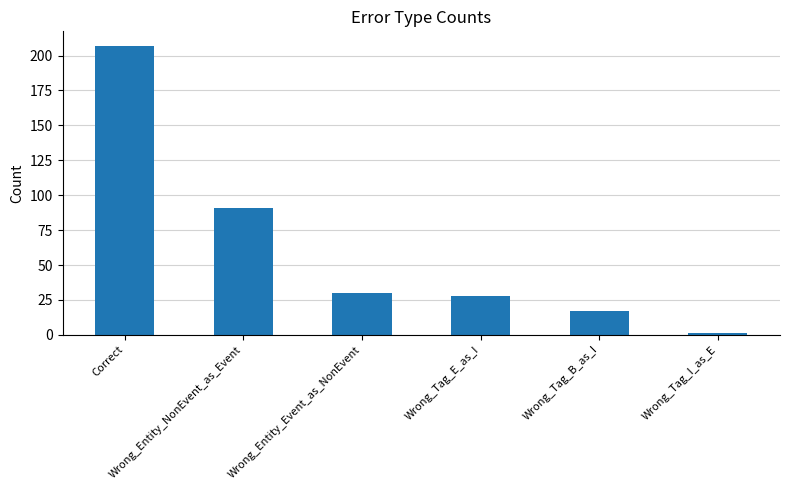

Reading left to right, transcribe all the data shown in this chart.

207	91	30	28	17	1